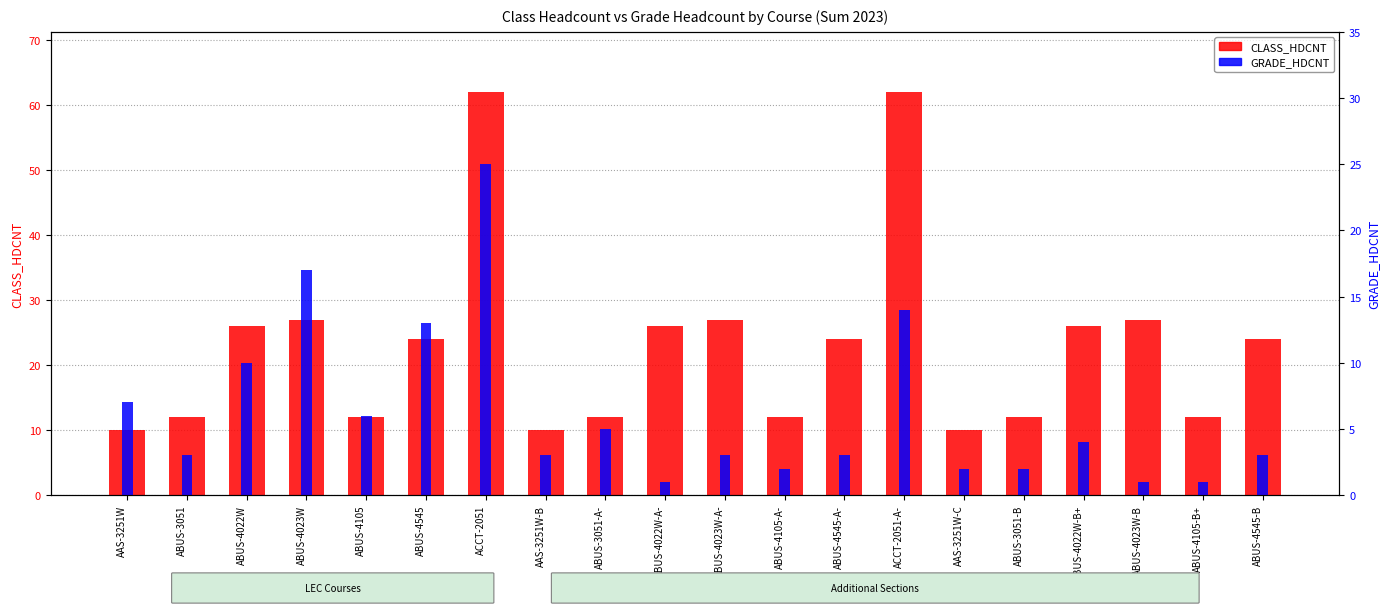

Reading right to left, extract all data points from this chart.

CLASS_HDCNT: ABUS-4545-B=24	ABUS-4105-B+=12	ABUS-4023W-B=27	ABUS-4022W-B+=26	ABUS-3051-B=12	AAS-3251W-C=10	ACCT-2051-A-=62	ABUS-4545-A-=24	ABUS-4105-A-=12	ABUS-4023W-A-=27	ABUS-4022W-A-=26	ABUS-3051-A-=12	AAS-3251W-B=10	ACCT-2051=62	ABUS-4545=24	ABUS-4105=12	ABUS-4023W=27	ABUS-4022W=26	ABUS-3051=12	AAS-3251W=10
GRADE_HDCNT: ABUS-4545-B=3	ABUS-4105-B+=1	ABUS-4023W-B=1	ABUS-4022W-B+=4	ABUS-3051-B=2	AAS-3251W-C=2	ACCT-2051-A-=14	ABUS-4545-A-=3	ABUS-4105-A-=2	ABUS-4023W-A-=3	ABUS-4022W-A-=1	ABUS-3051-A-=5	AAS-3251W-B=3	ACCT-2051=25	ABUS-4545=13	ABUS-4105=6	ABUS-4023W=17	ABUS-4022W=10	ABUS-3051=3	AAS-3251W=7